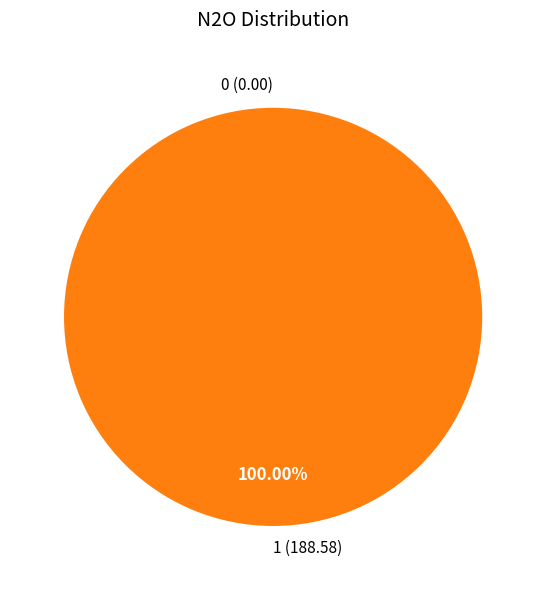

To the nearest percent, what is the difference between the 0 and 1 slice percentages?

100%